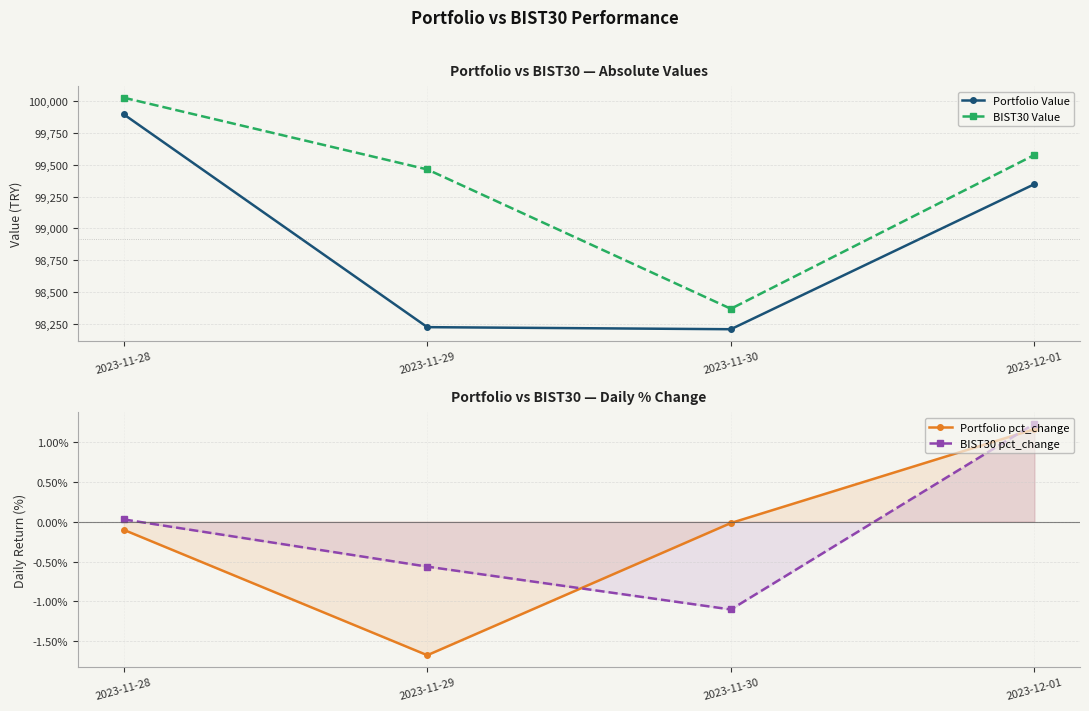

What is the total value across all series at 2023-11-30?

196573.9